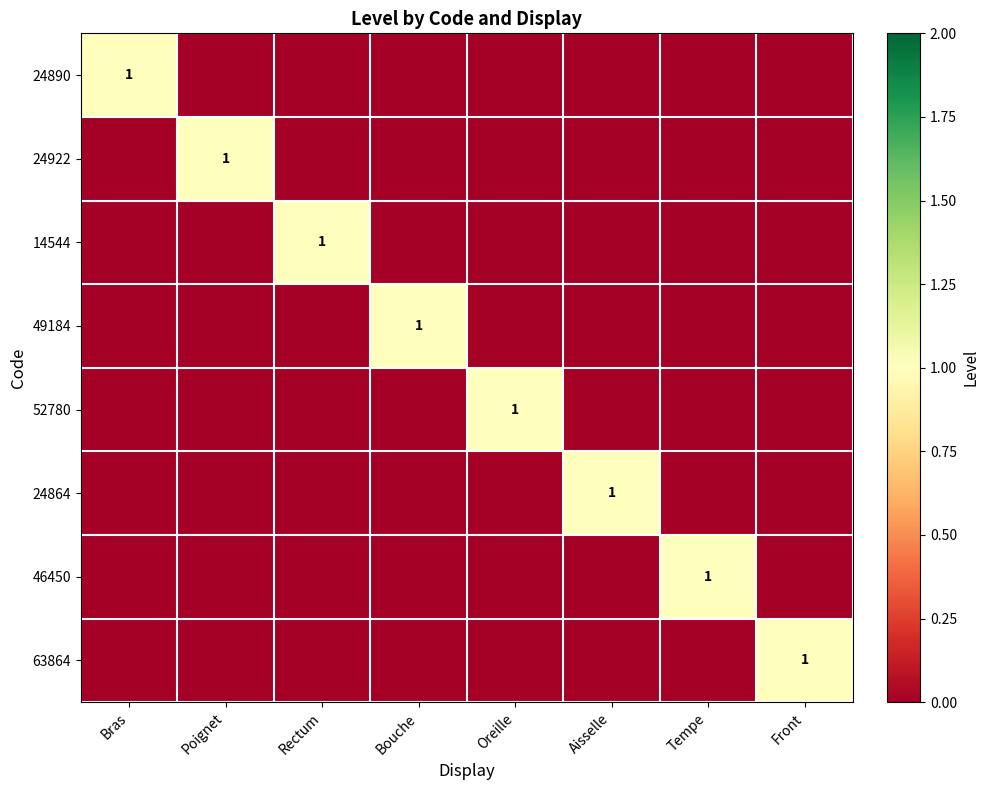

The 24890 series shows 1 at Bras. True or false?

True